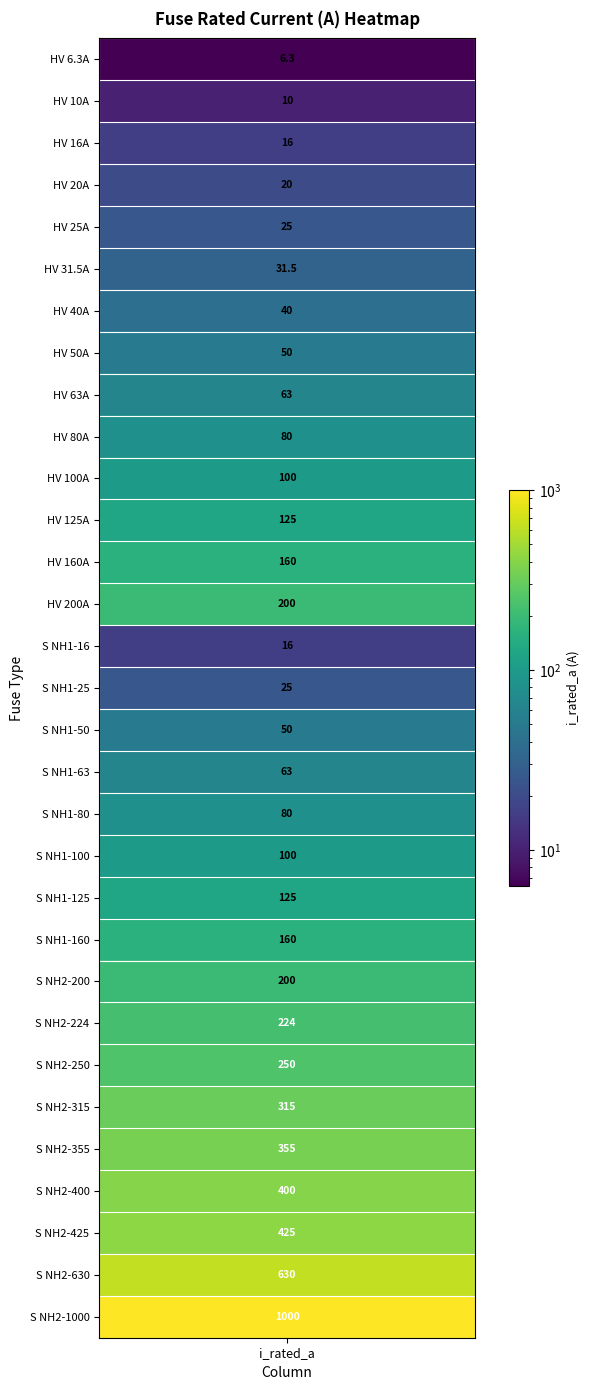

What is the sum of all values?

5344.8